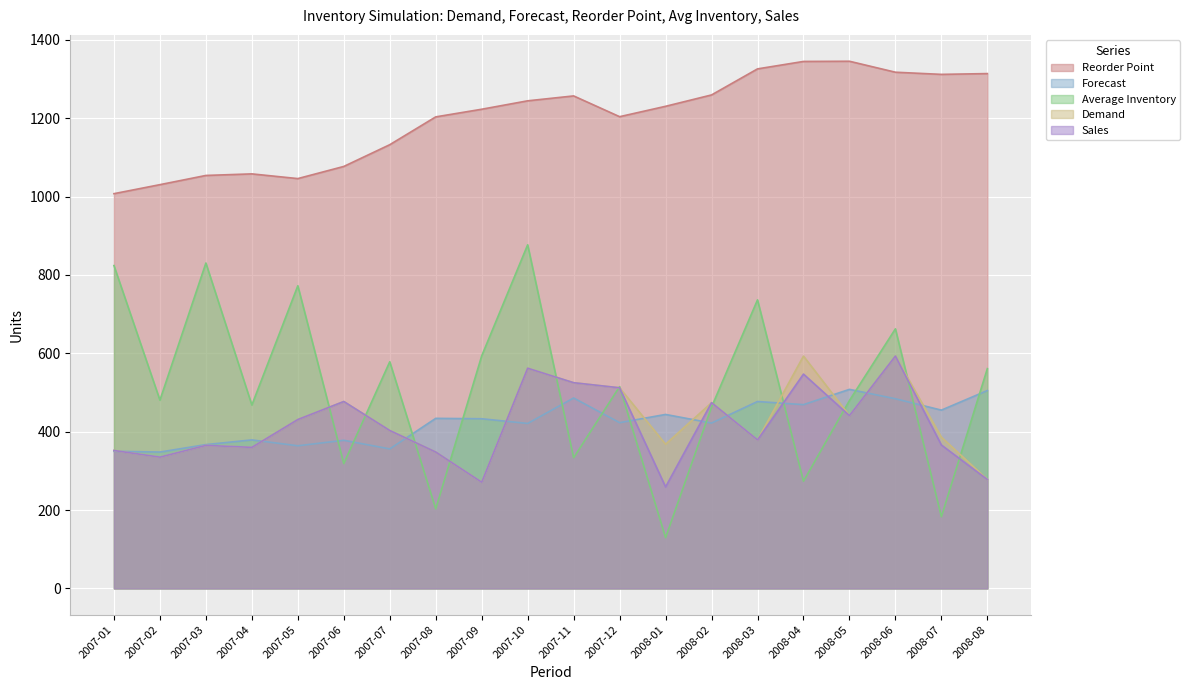

True or false: Forecast has a value of 367.0 at 2007-03.

True